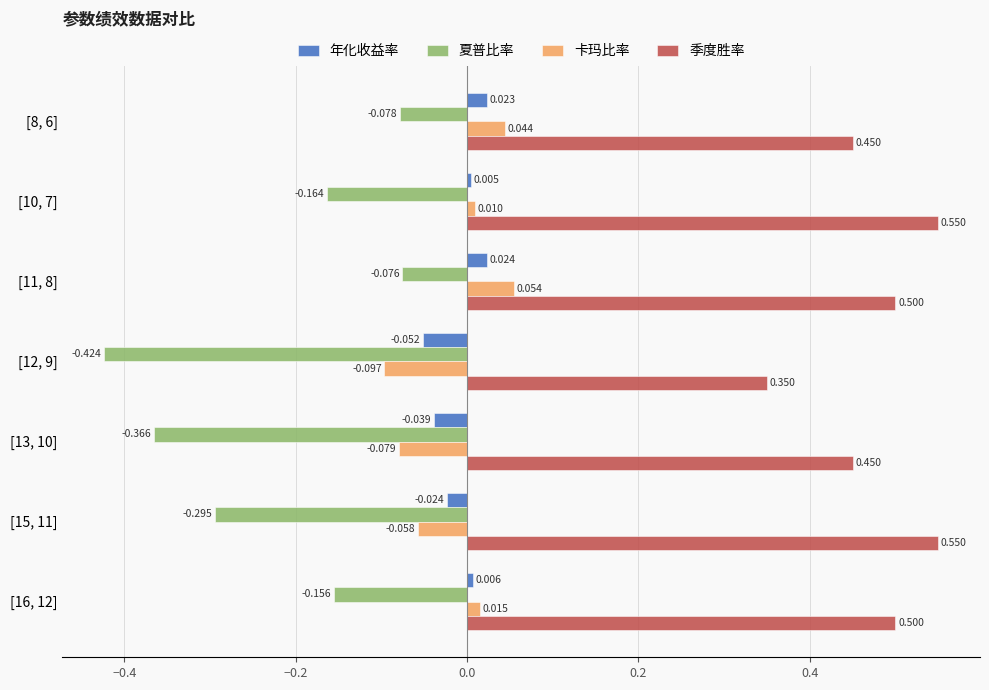

Which series has the widest spread of values?

夏普比率